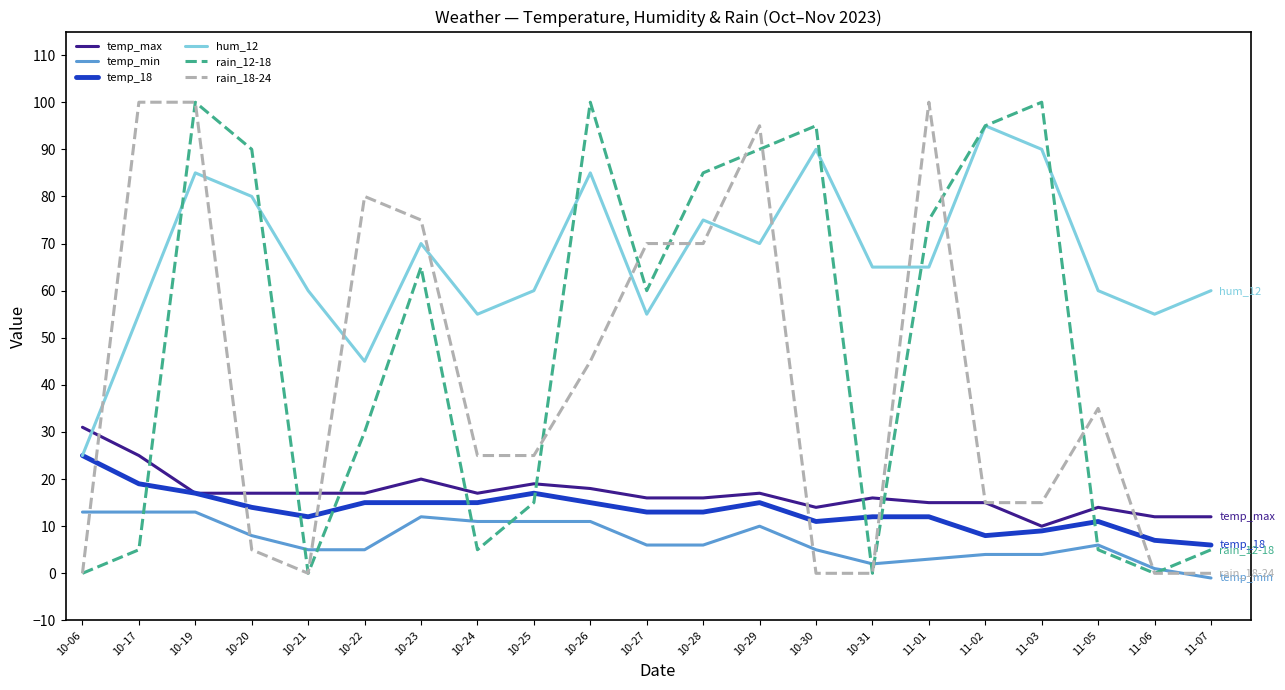

What is the smallest value displayed?

-1